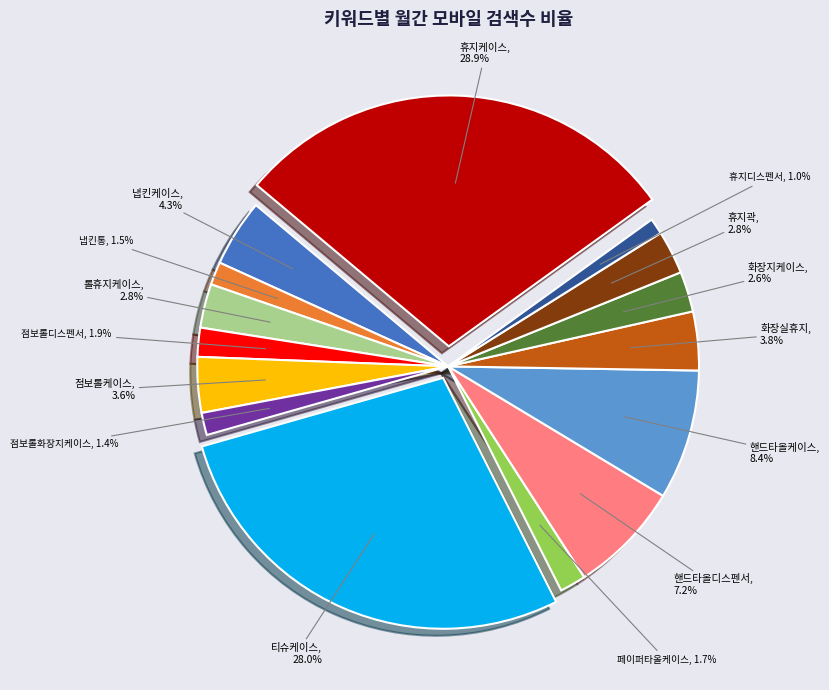

To the nearest percent, what is the average slice percentage?

7%